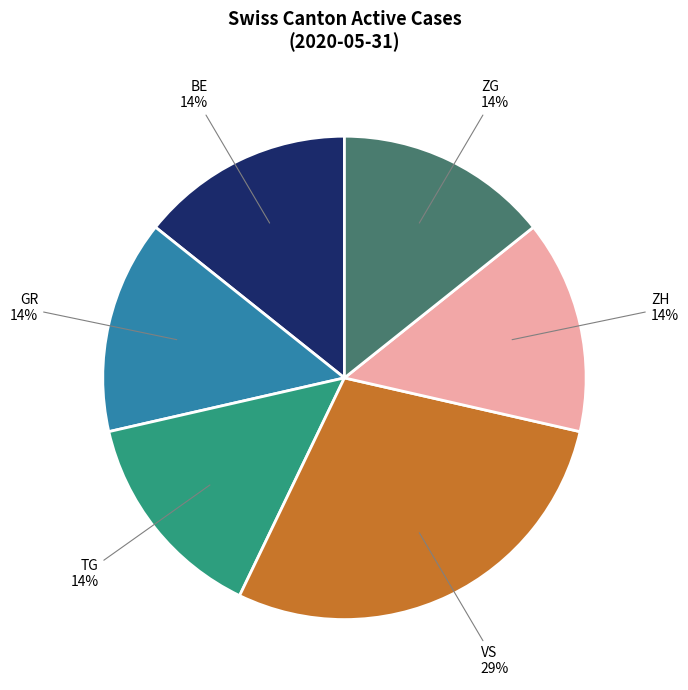

Does ZH represent more than half of the total?

No